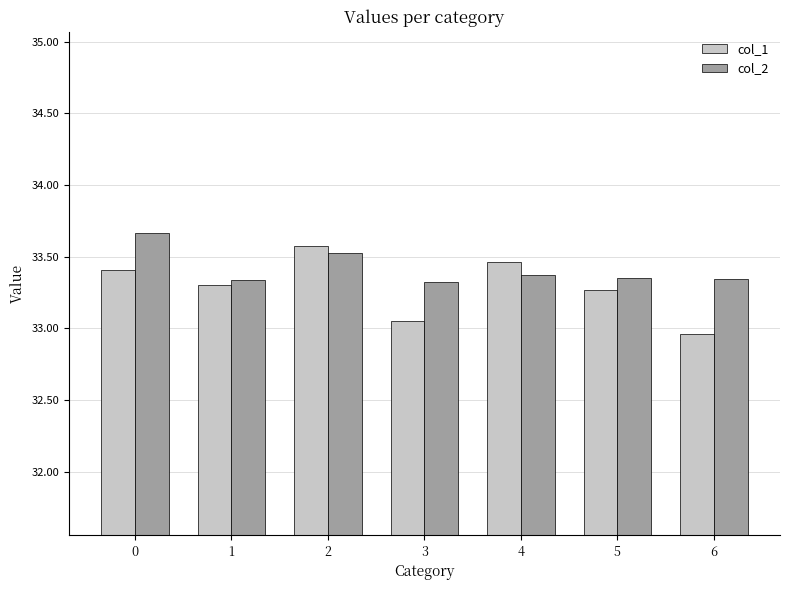

The col_2 series shows 33.5 at 2. True or false?

True